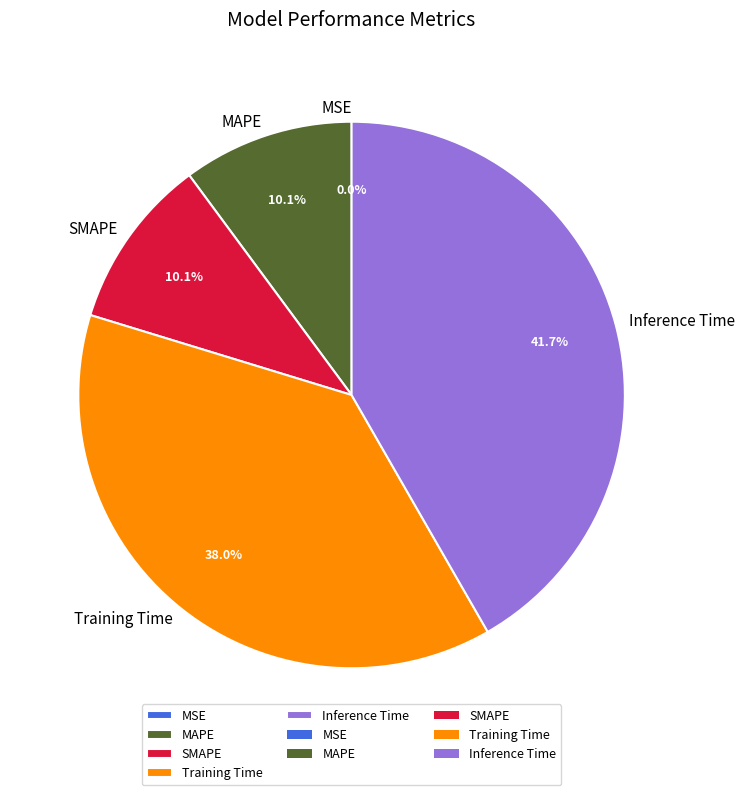

Between Training Time and MAPE, which is larger?

Training Time